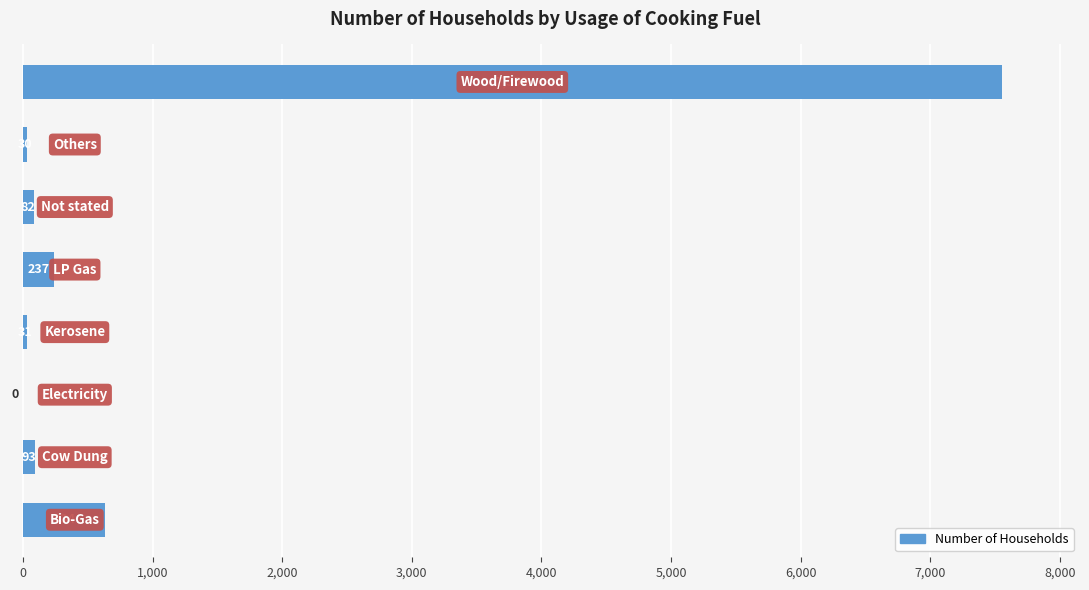

What is the sum of all values?

8657